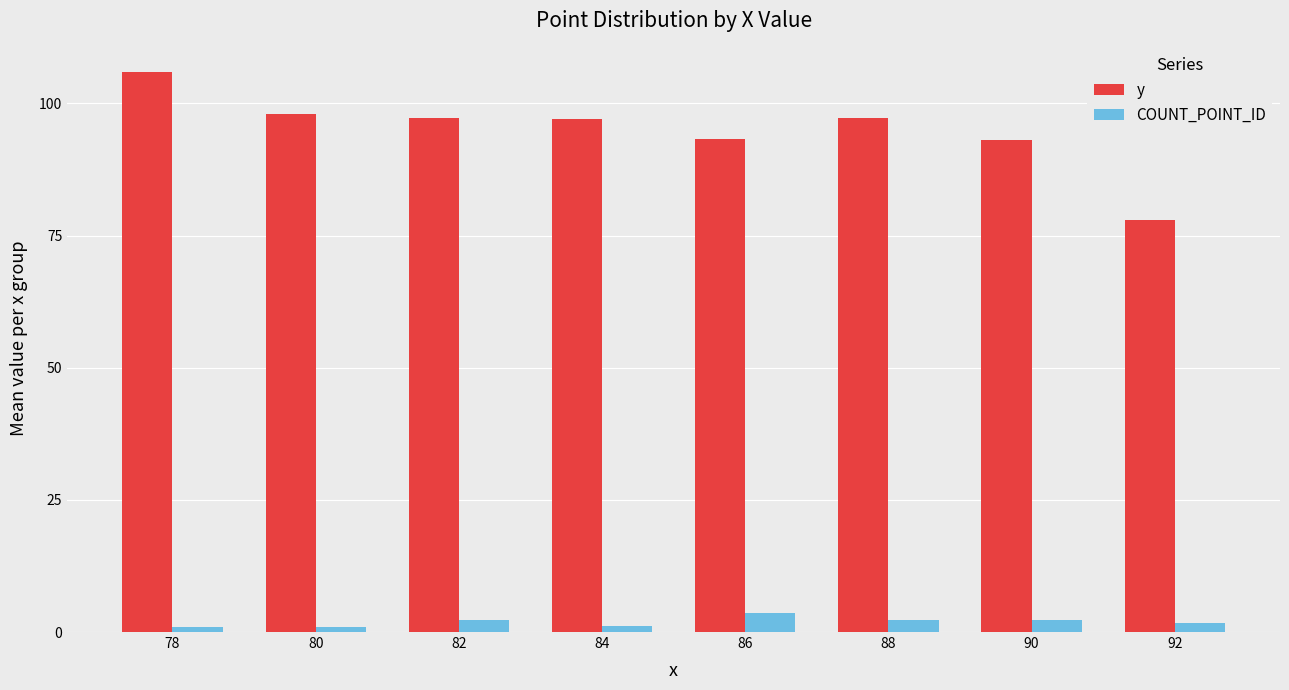

List the series in order of their peak value, lowest first.

COUNT_POINT_ID, y